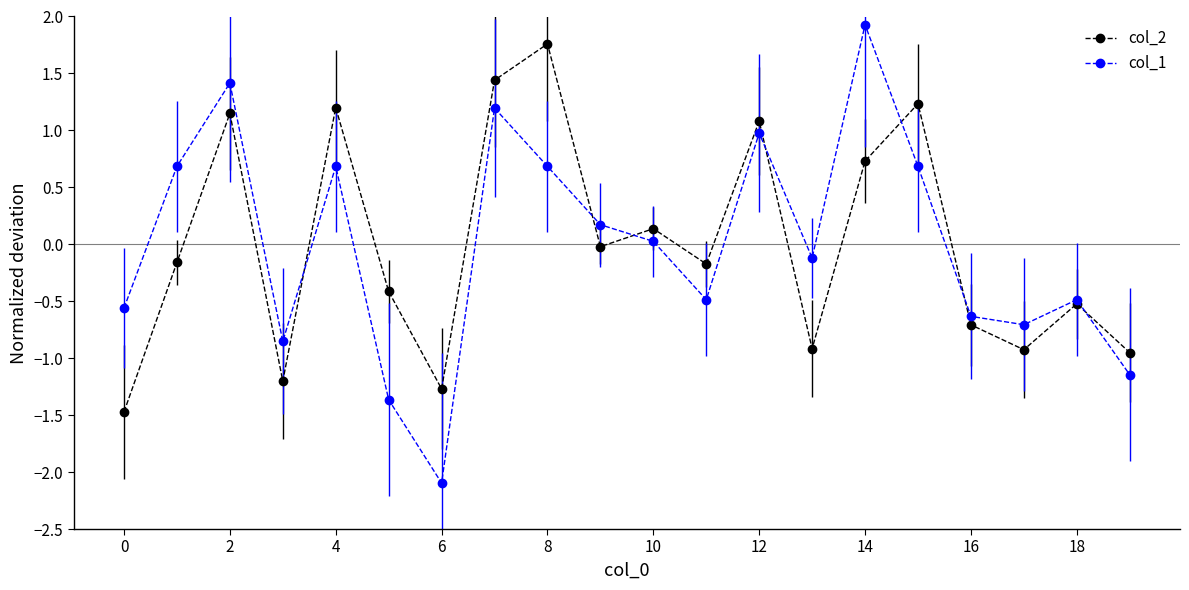

What is the difference between the maximum and minimum values in the col_1 series?

4.0